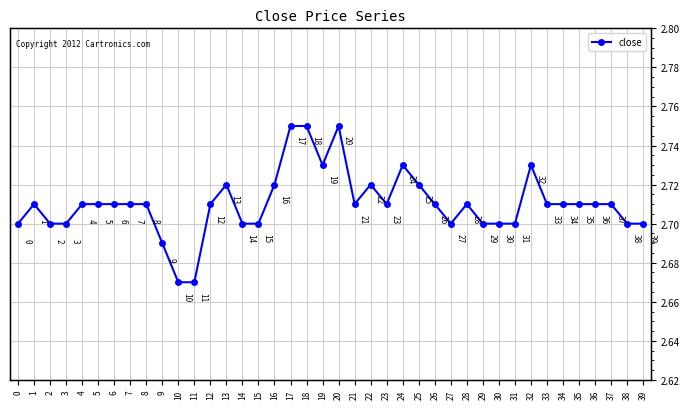

What is the difference between the second highest and second lowest values?

0.1